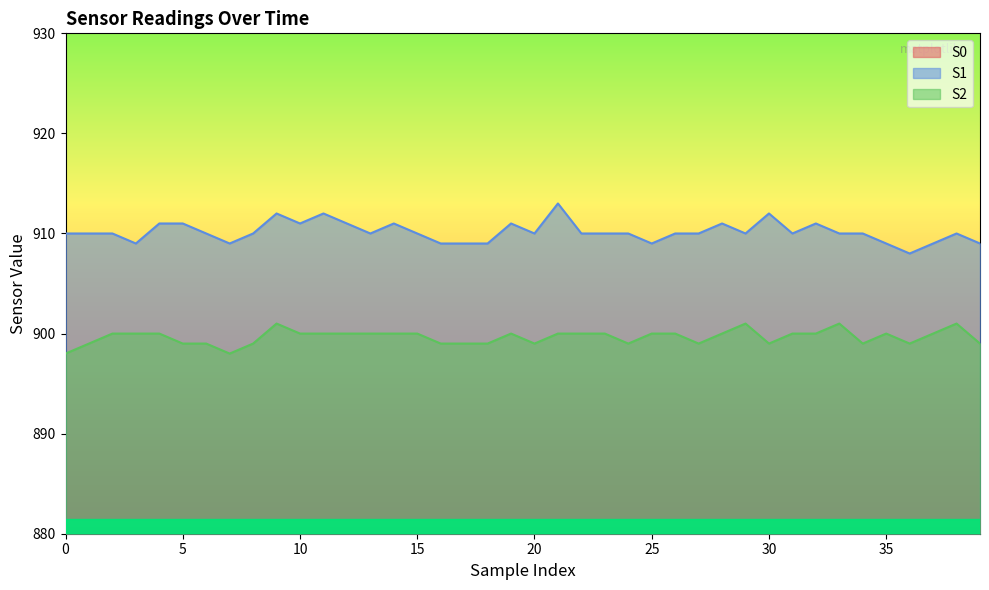

True or false: S2 and S1 intersect in this chart.

False